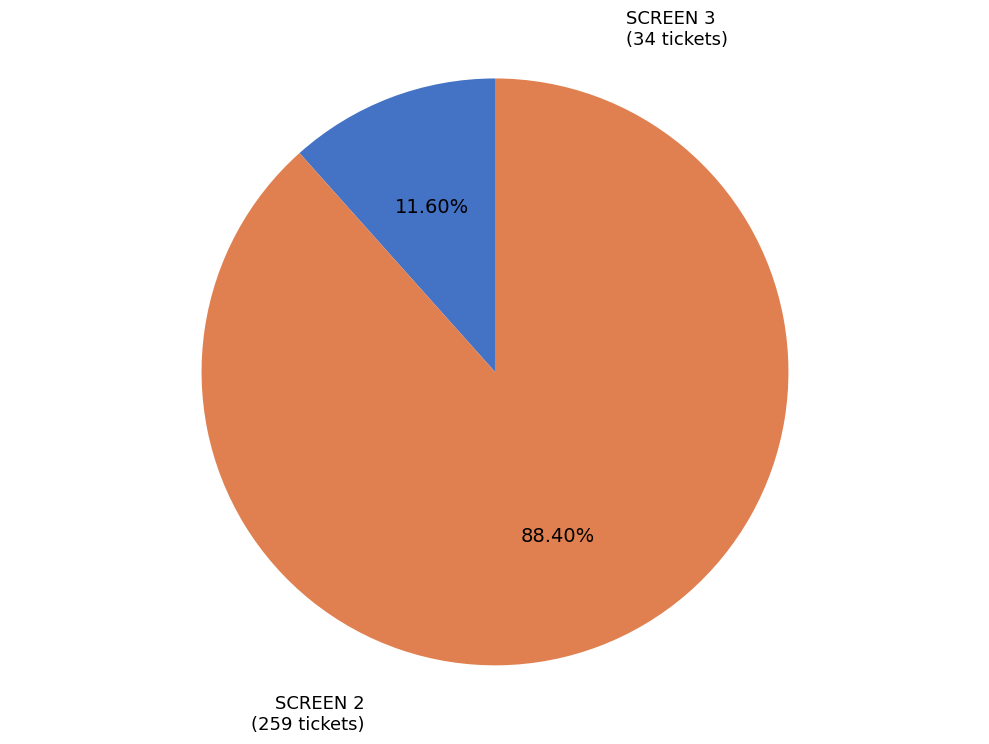

To the nearest percent, what is the combined percentage of SCREEN 3 and SCREEN 2?

100%